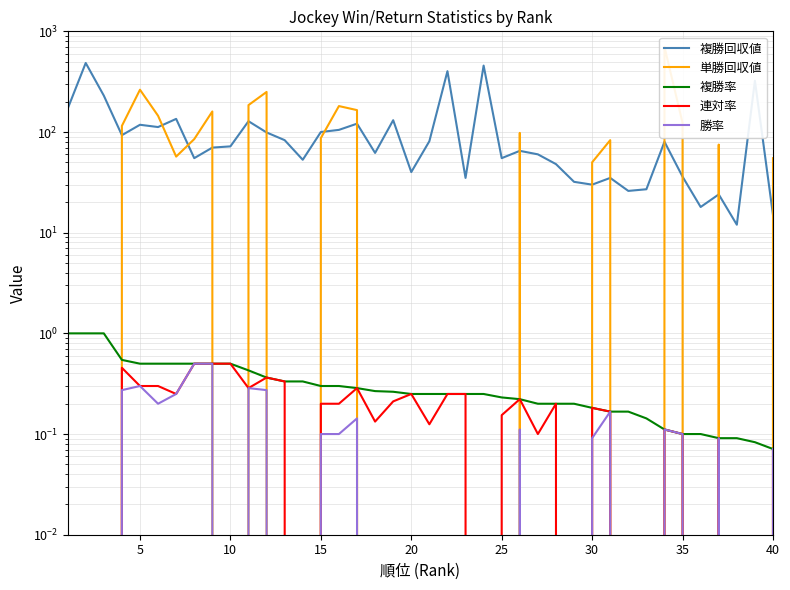

True or false: 複勝率 has more than 1 points higher than both neighbors.

False